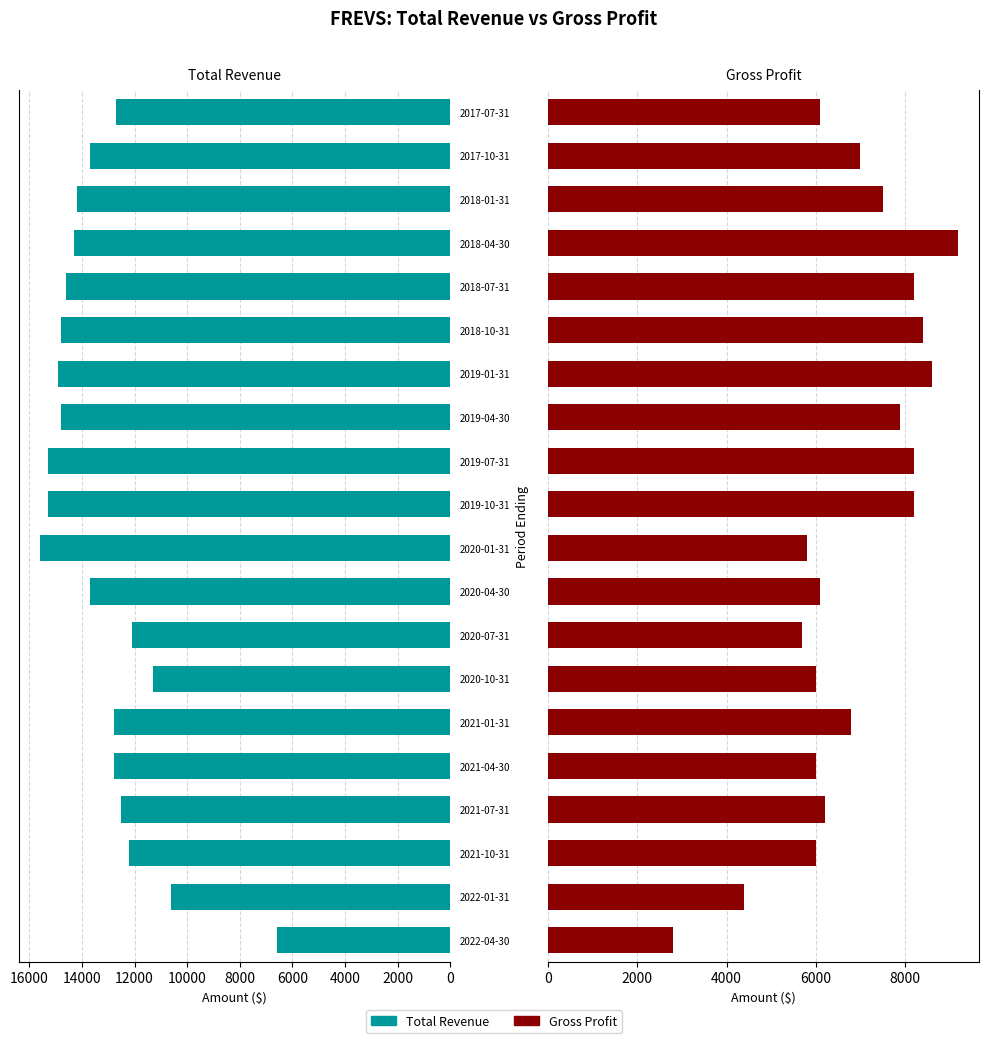

List the series in order of their peak value, lowest first.

Gross Profit, Total Revenue